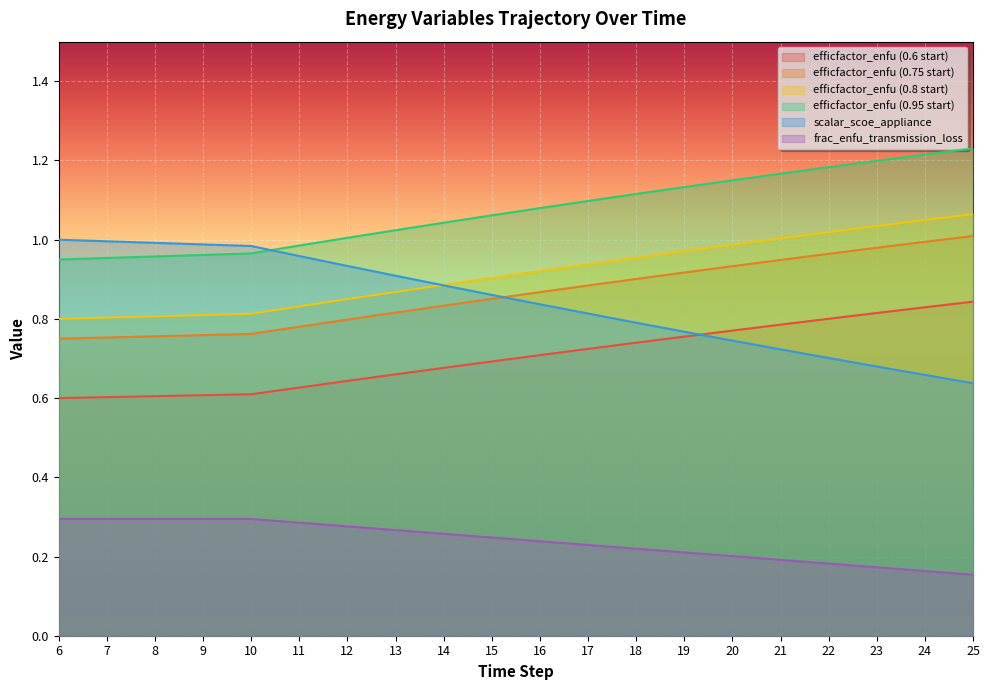

What is the maximum value shown in the chart?

1.2